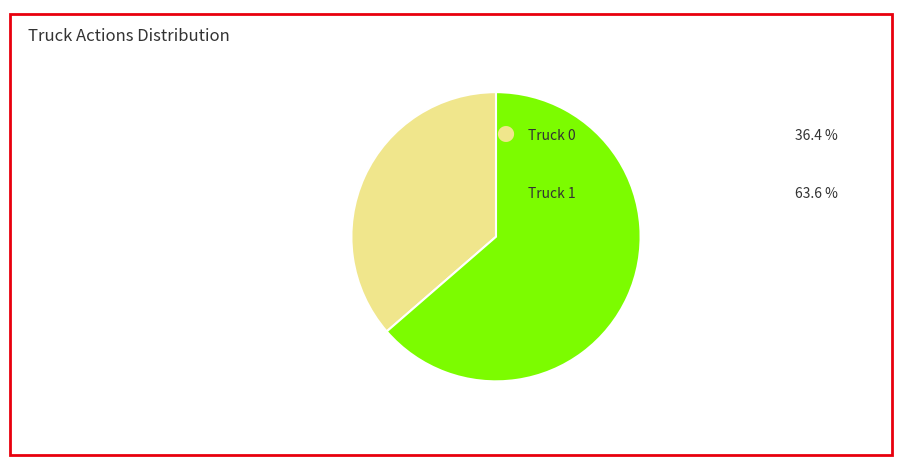

Is there any slice that represents more than half of the pie?

Yes